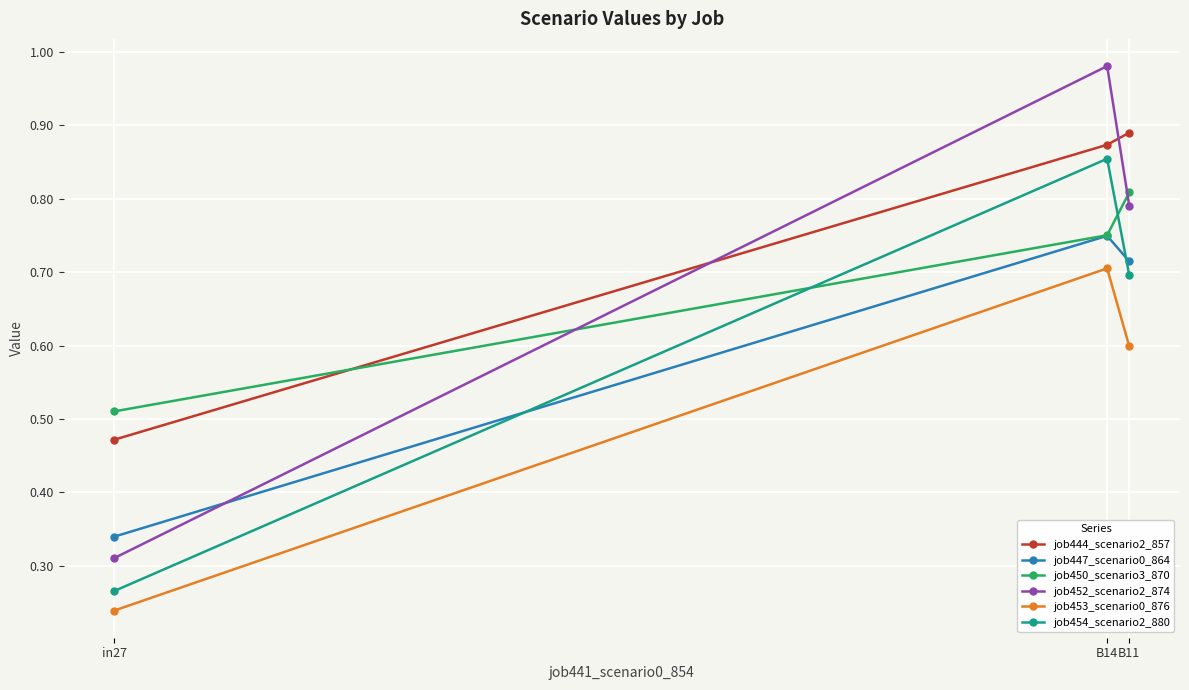

At which category is the sum across all series the highest?

B14